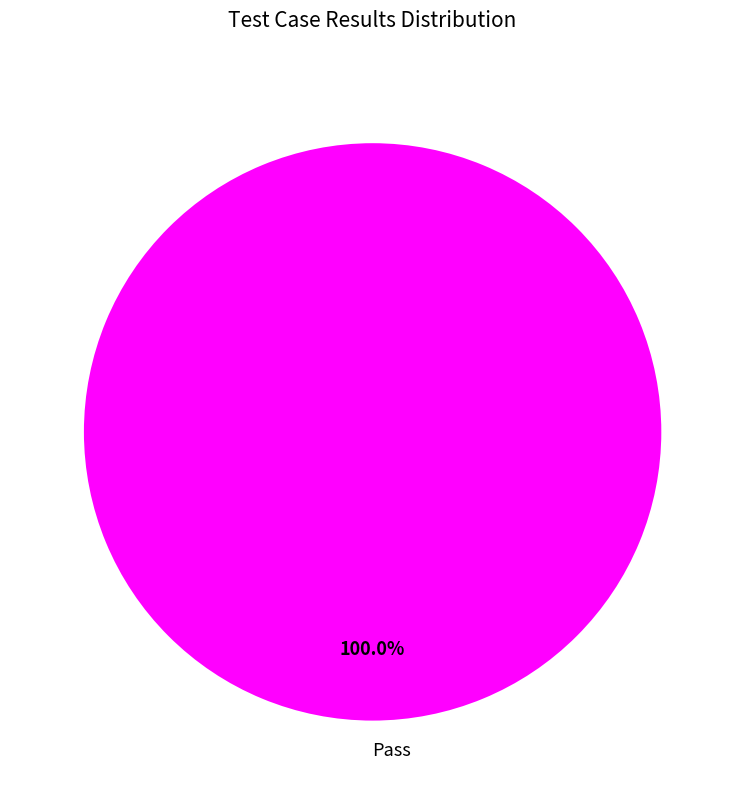

To the nearest percent, what portion does Pass represent?

100%